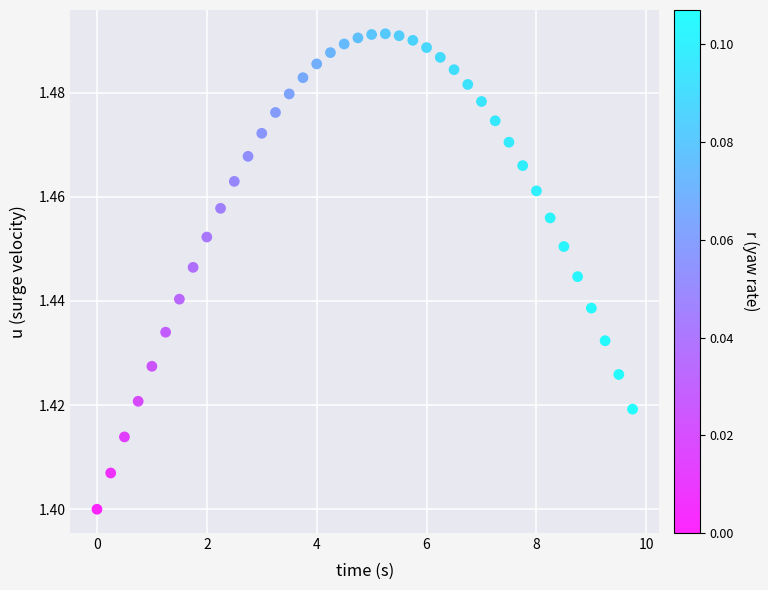

What is the range of X values (max minus min)?

9.8